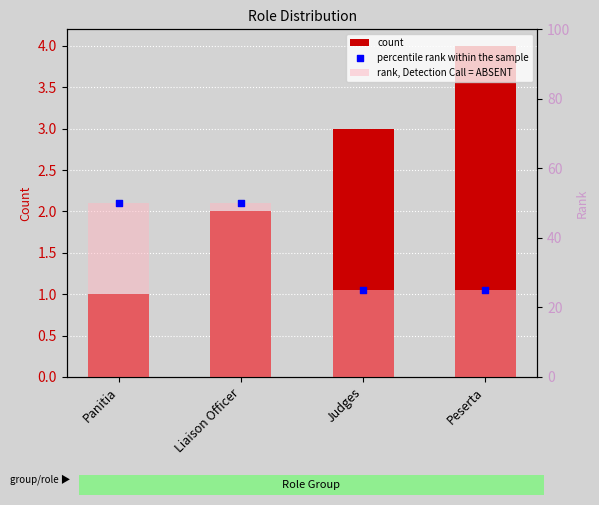

Which series reaches the maximum Y coordinate?

rank, Detection Call = ABSENT